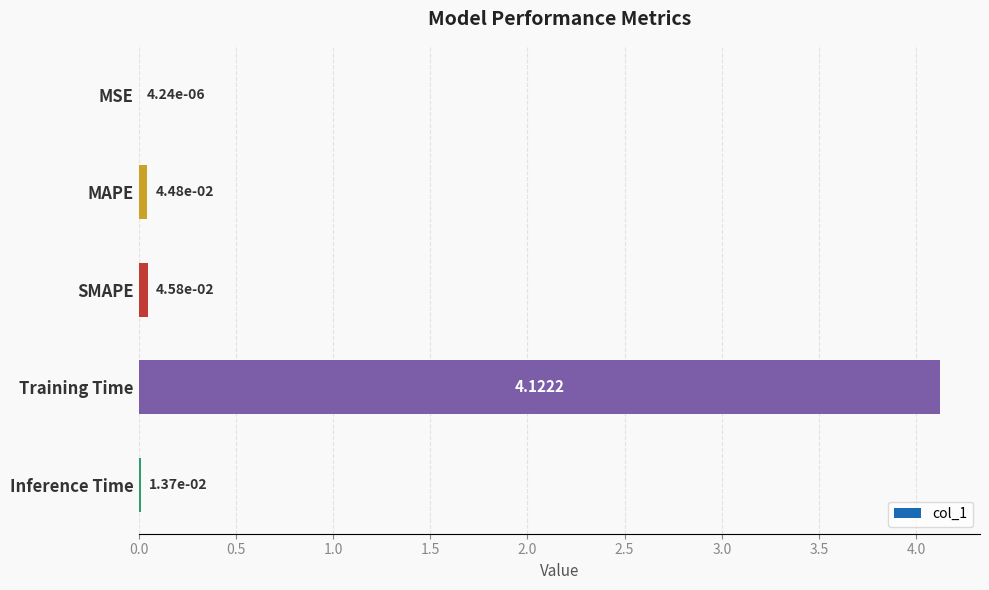

Which has a higher value, MSE or MAPE?

MAPE